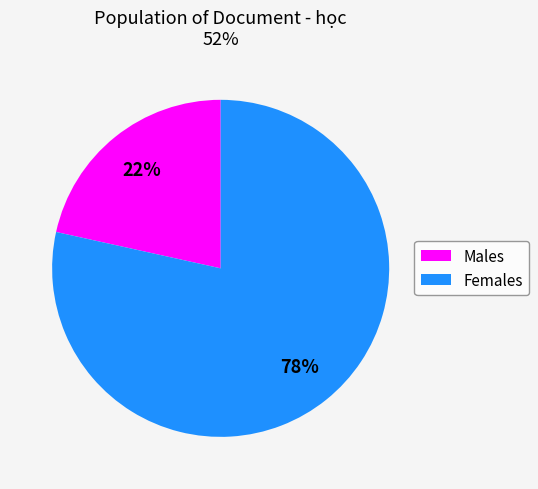

To the nearest percent, what is the average slice percentage?

50%